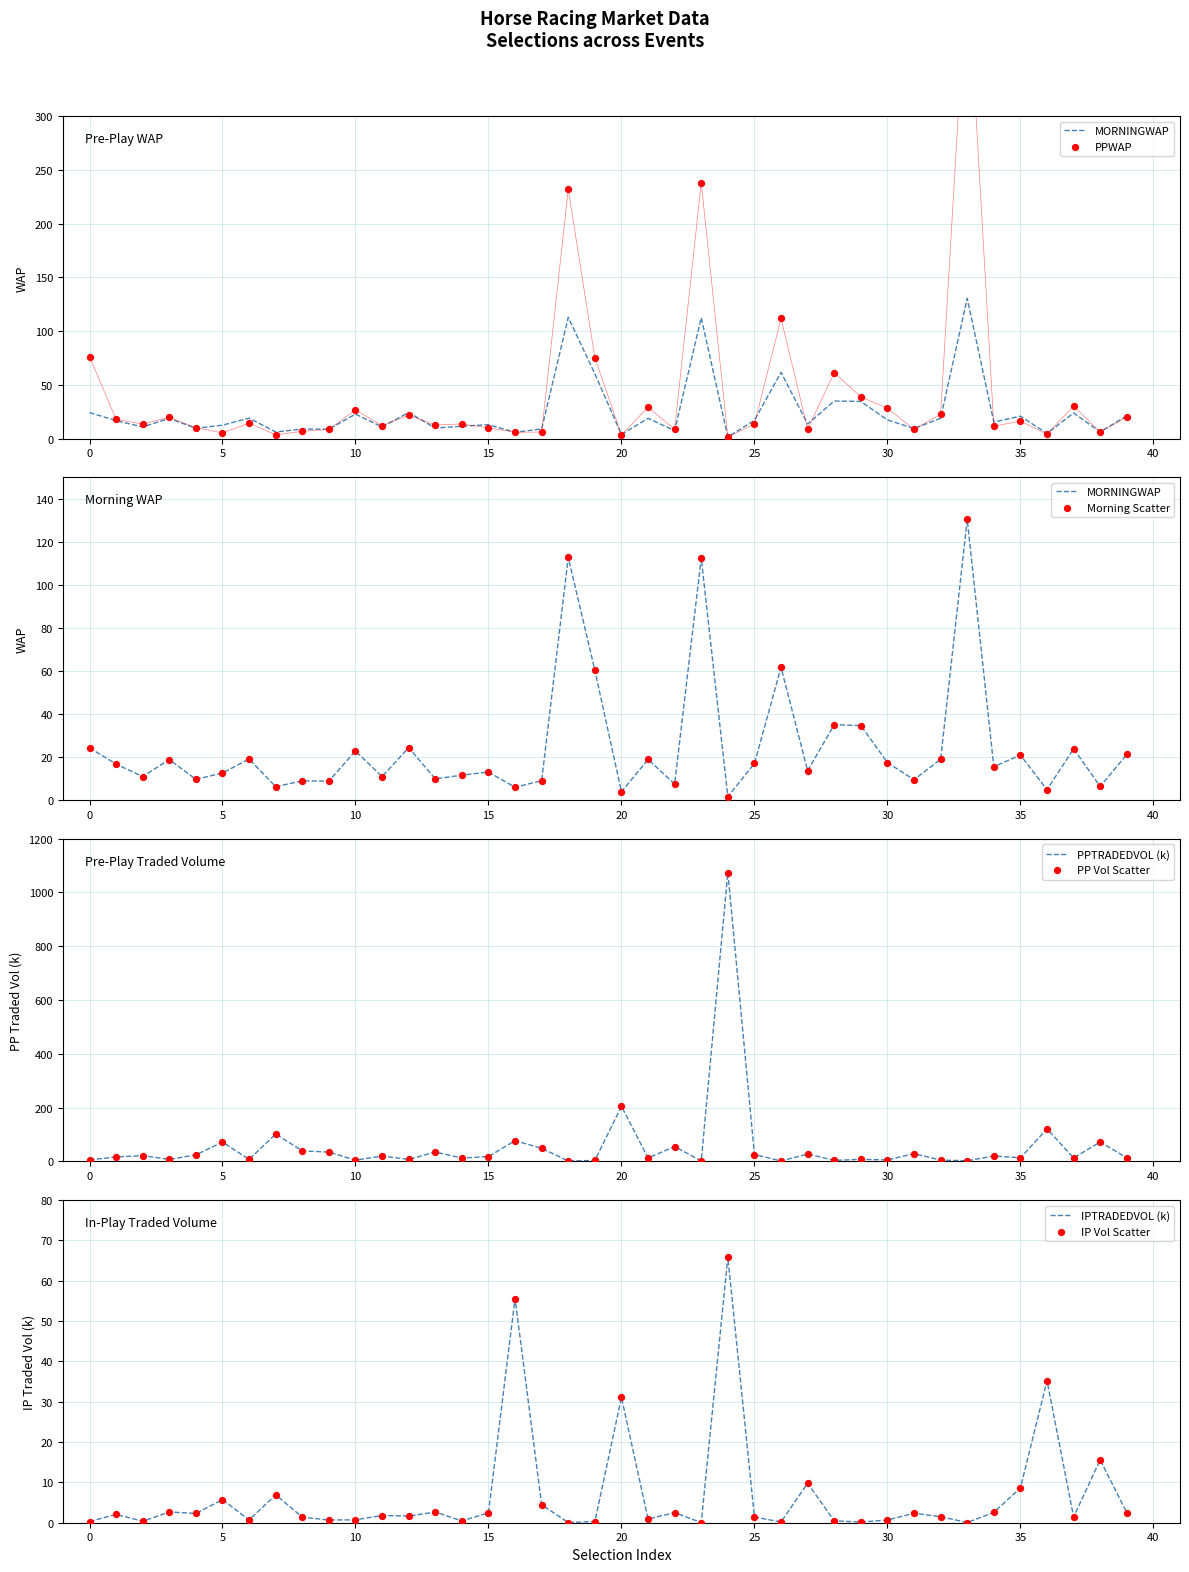

True or false: IPTRADEDVOL (k) has a value of 5.7 at 5.

True